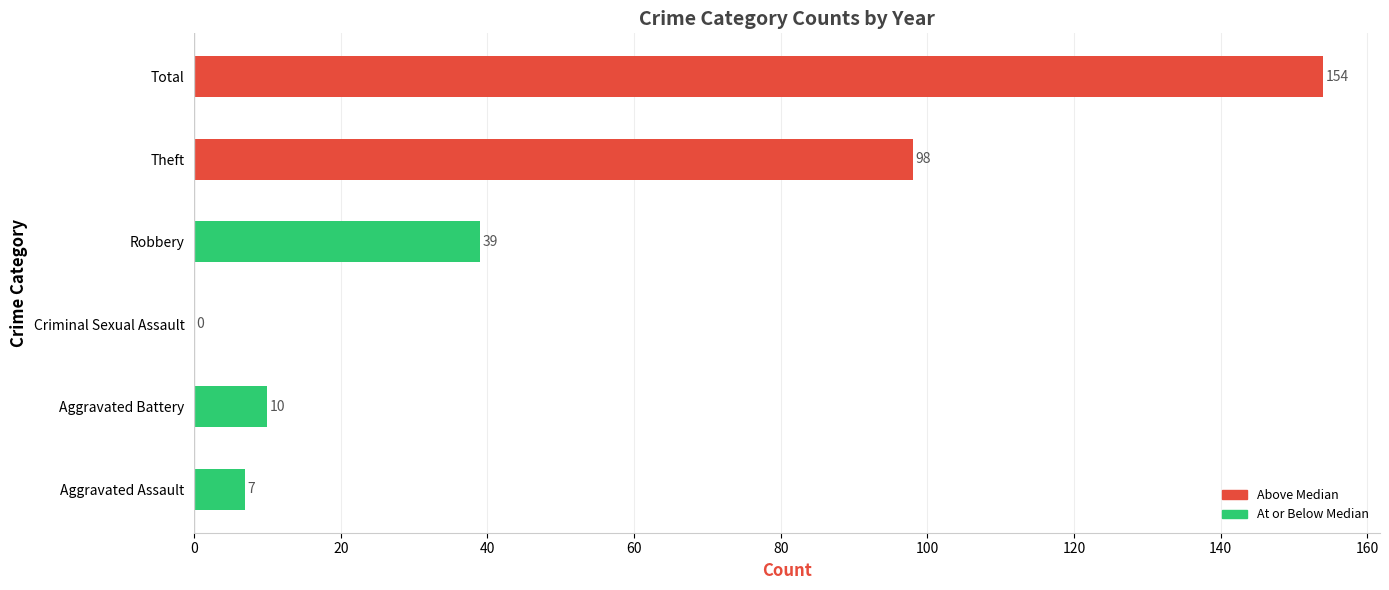

What is the maximum value shown in the chart?

154